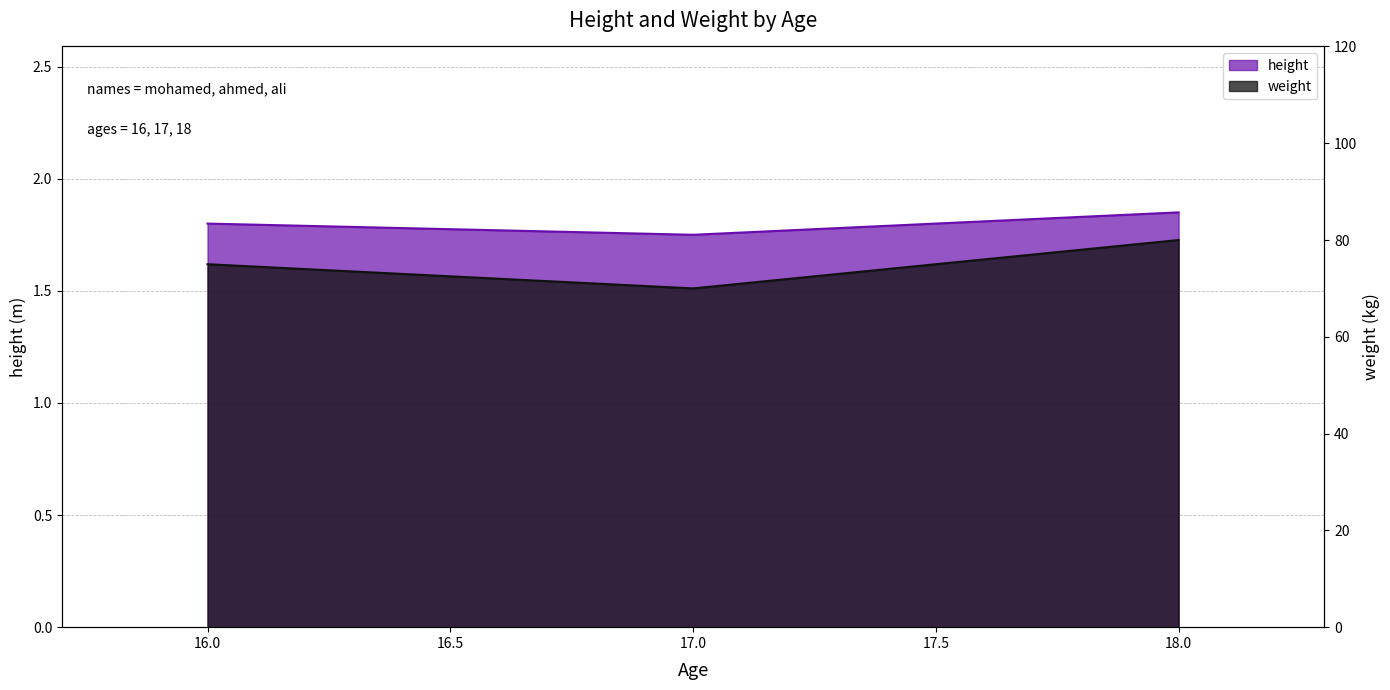

True or false: weight has a value of 97.5 at 17.

False